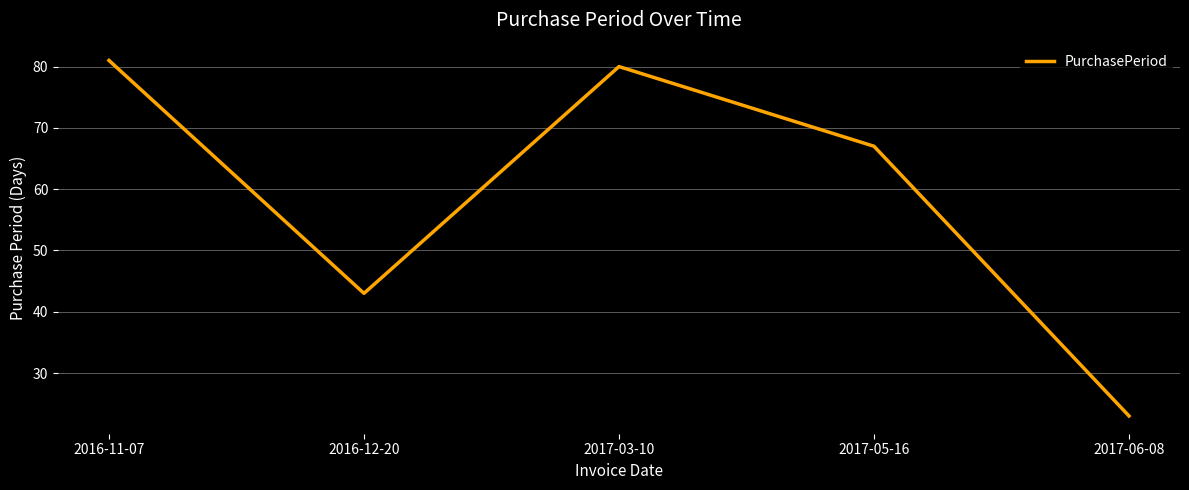

Which category has the highest value across all series?

2016-11-07